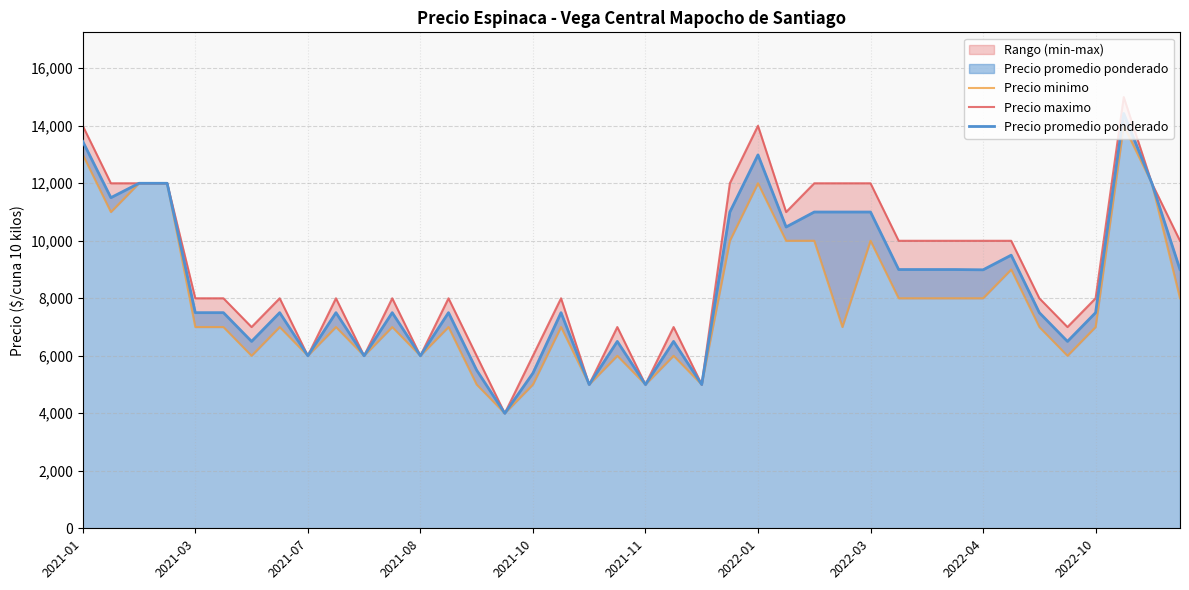

The value of Precio promedio ponderado at 2022-01 is 20891. True or false?

False